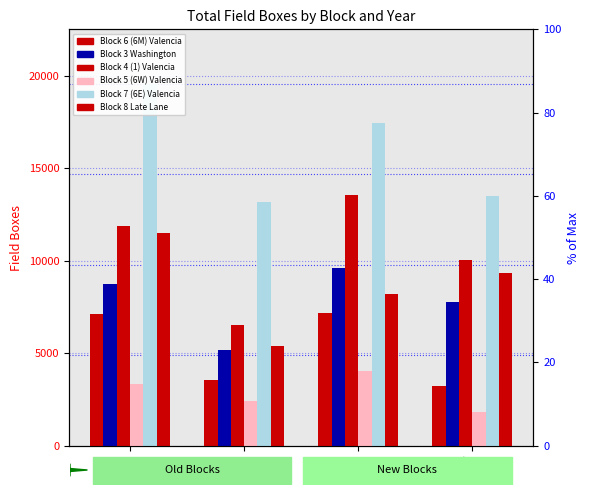

Which label corresponds to the smallest value in the chart?

2015